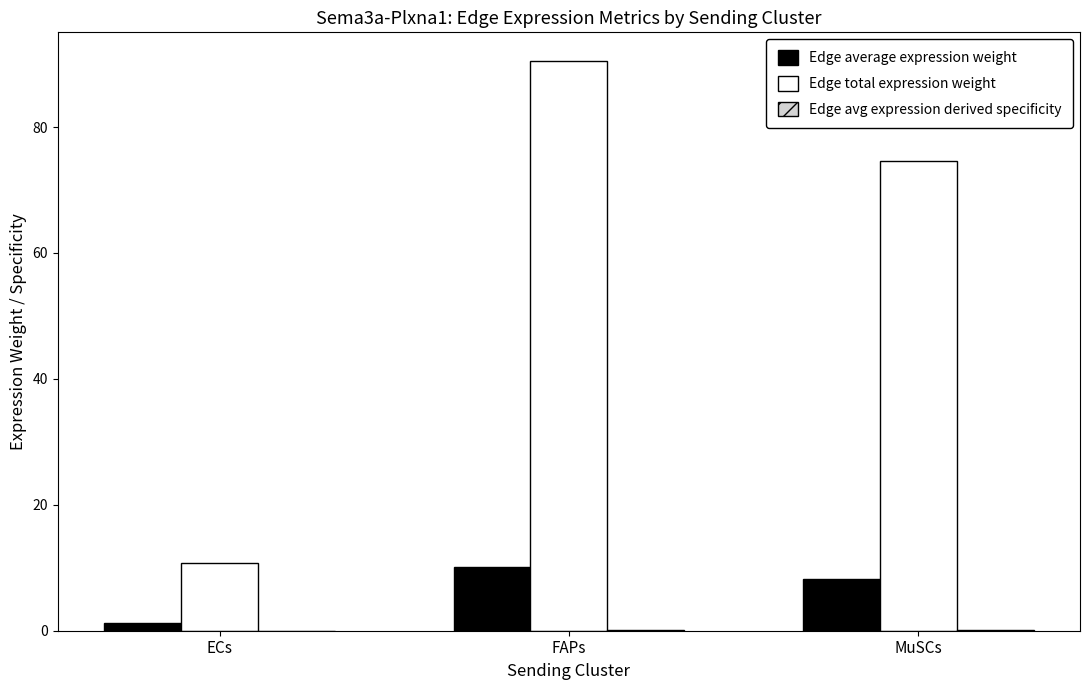

What is the sum of all Edge total expression weight values?

175.7